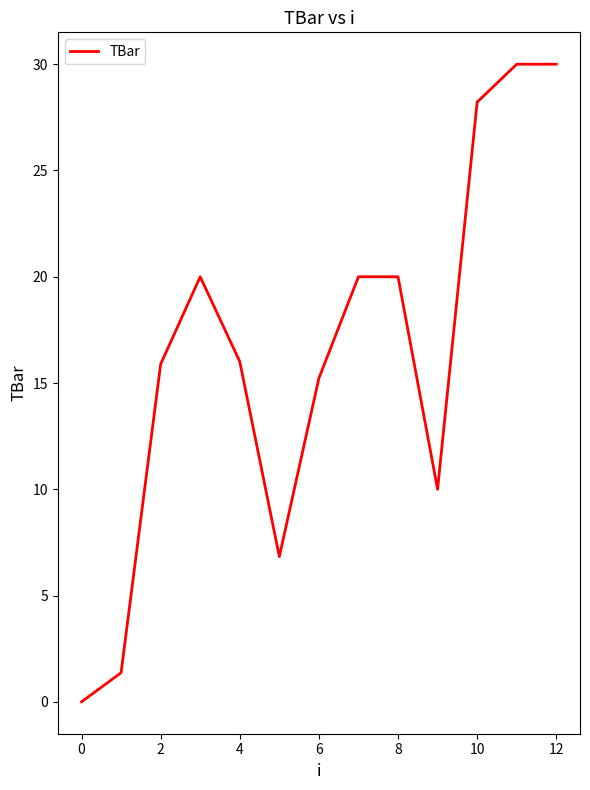

What is the greatest value displayed?

30.0